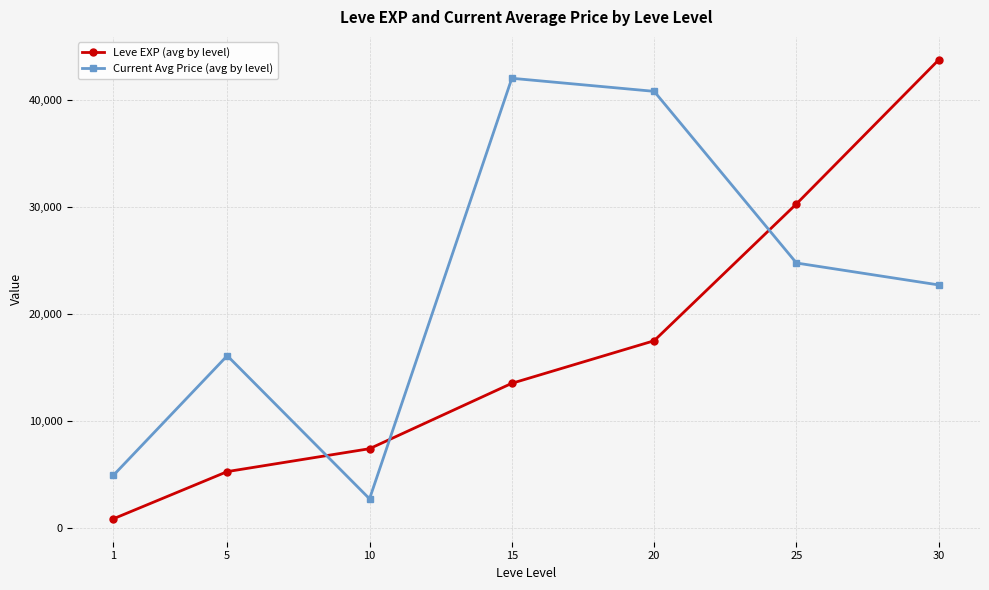

Between which two adjacent categories do Current Avg Price (avg by level) and Leve EXP (avg by level) first intersect?

5 and 10